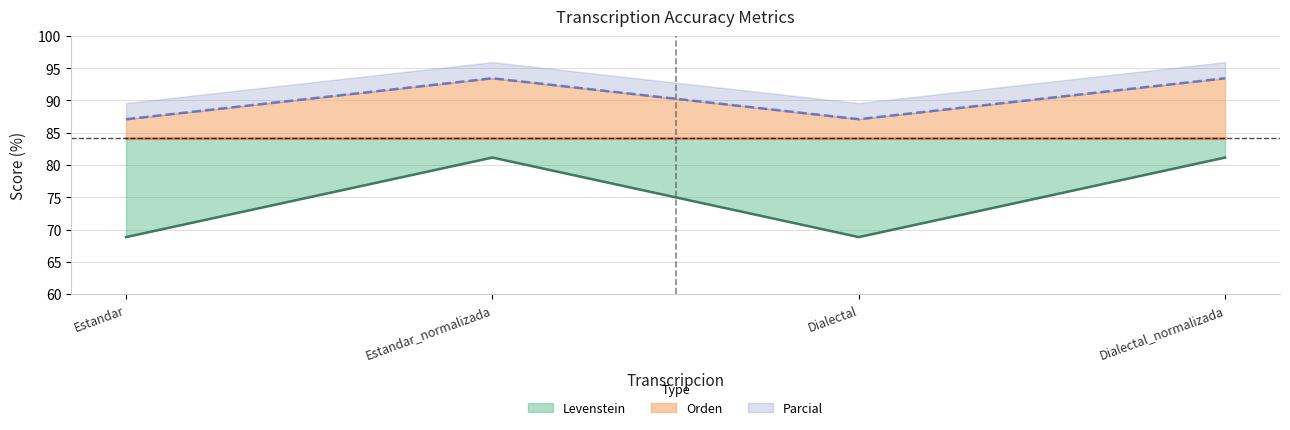

True or false: Levenstein and Parcial intersect in this chart.

False